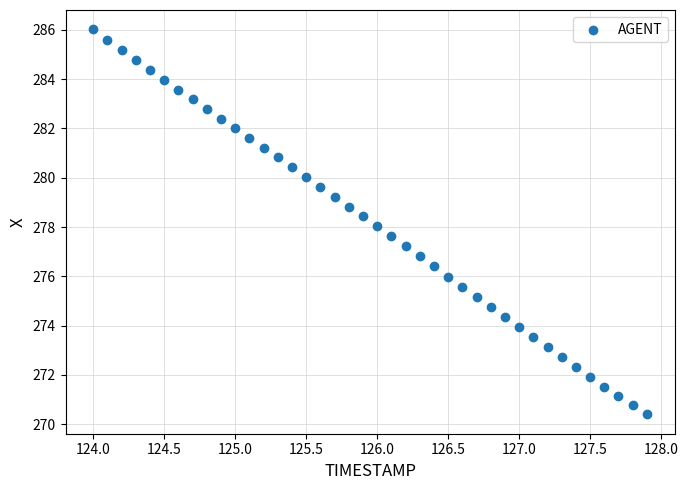

What is the range of X values (max minus min)?

3.9